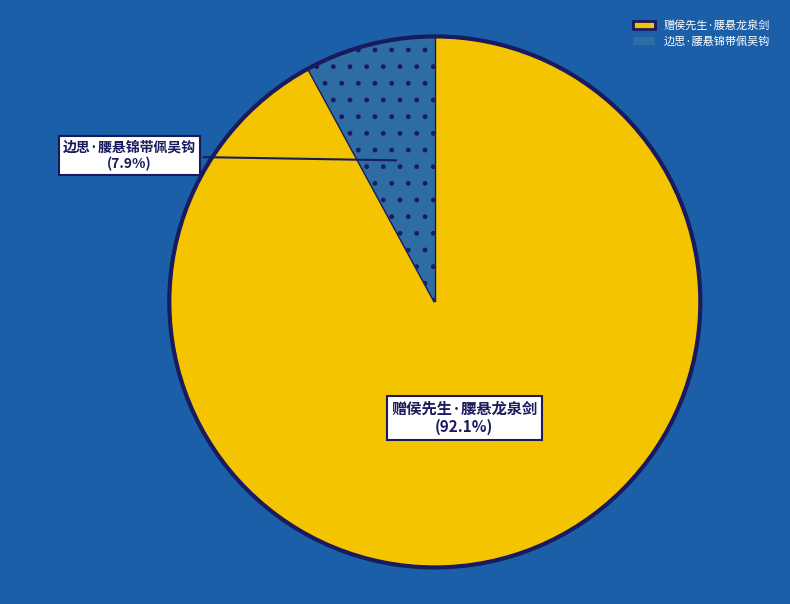

Is 边思·腰悬锦带佩吴钩 the majority of the pie?

No